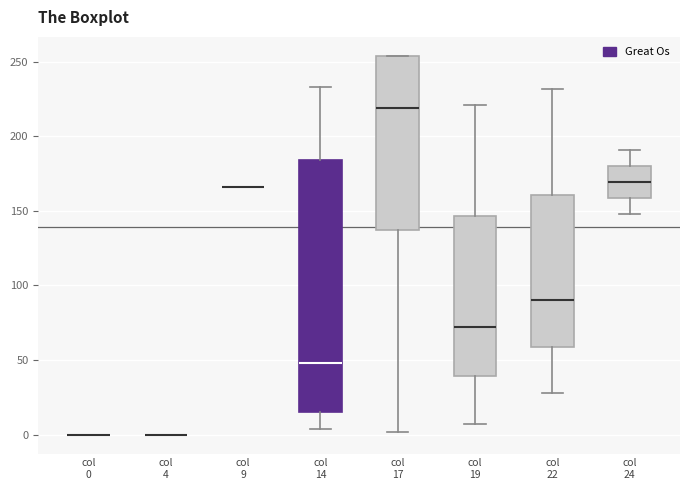

Reading left to right, read every box against the y-axis: the position of its median line, the range the box covers, and the ends of its whiskers. The values are not printed on the chart, so give them approximately, as read against the axis.

col 0: box collapsed to a line at 0, whiskers 0 to 0
col 4: box collapsed to a line at 0, whiskers 0 to 0
col 9: box collapsed to a line at 165, whiskers 165 to 165
col 14: median 50, box 15 to 185, whiskers 5 to 235
col 17: median 220, box 135 to 255, whiskers 0 to 255
col 19: median 70, box 40 to 145, whiskers 5 to 220
col 22: median 90, box 60 to 160, whiskers 30 to 230
col 24: median 170, box 160 to 180, whiskers 150 to 190